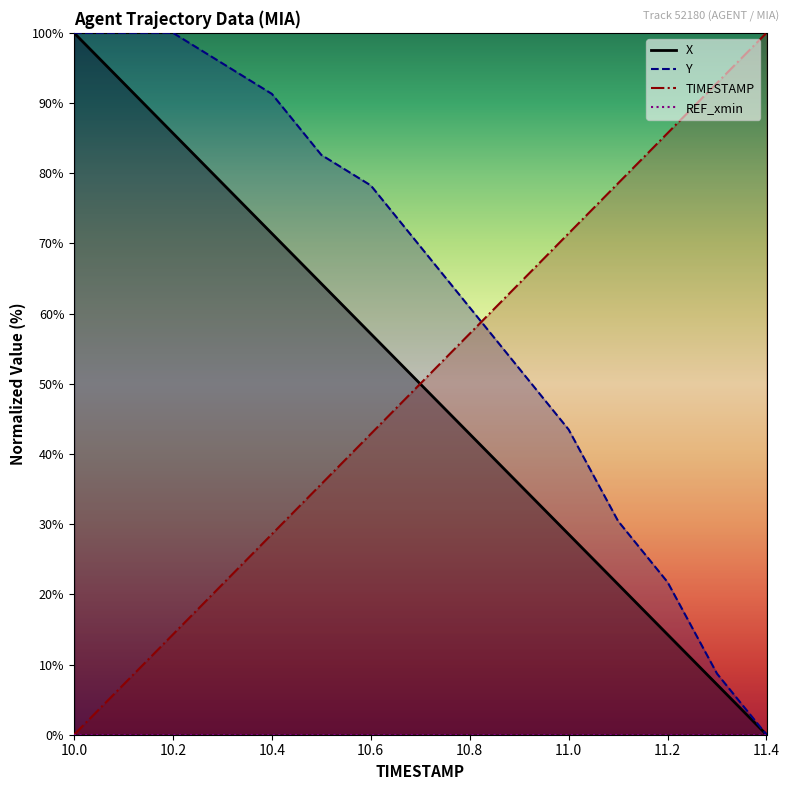

Is it true that TIMESTAMP equals 21.4 at 10.3?

True